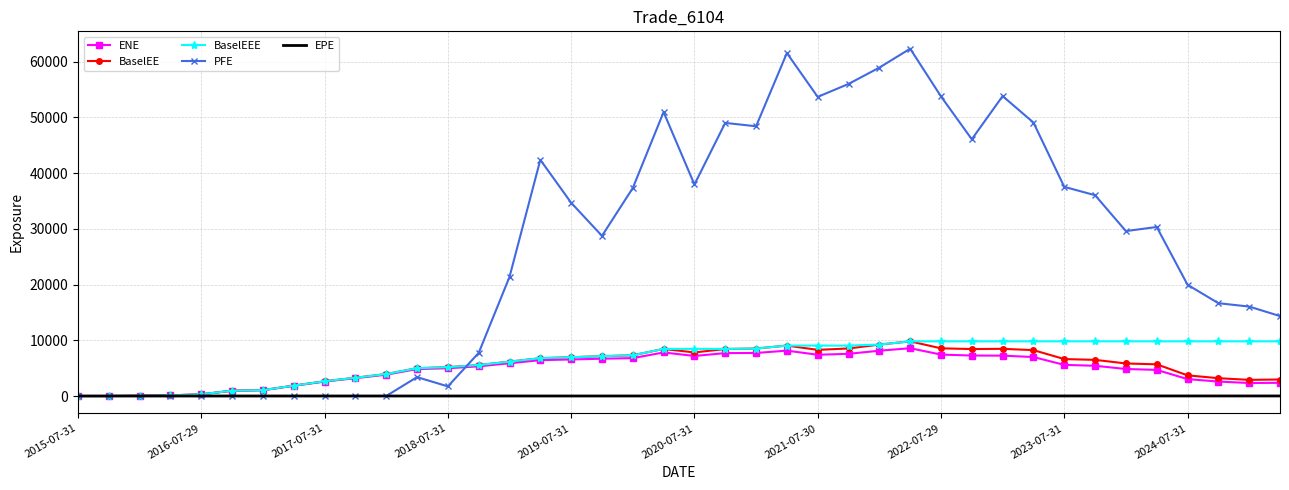

Count the number of data series in this chart.

5